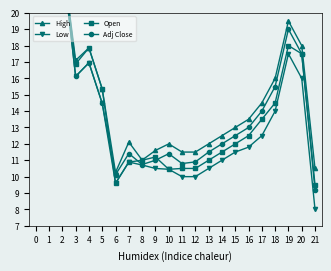

What is the maximum value shown in the chart?

23.9